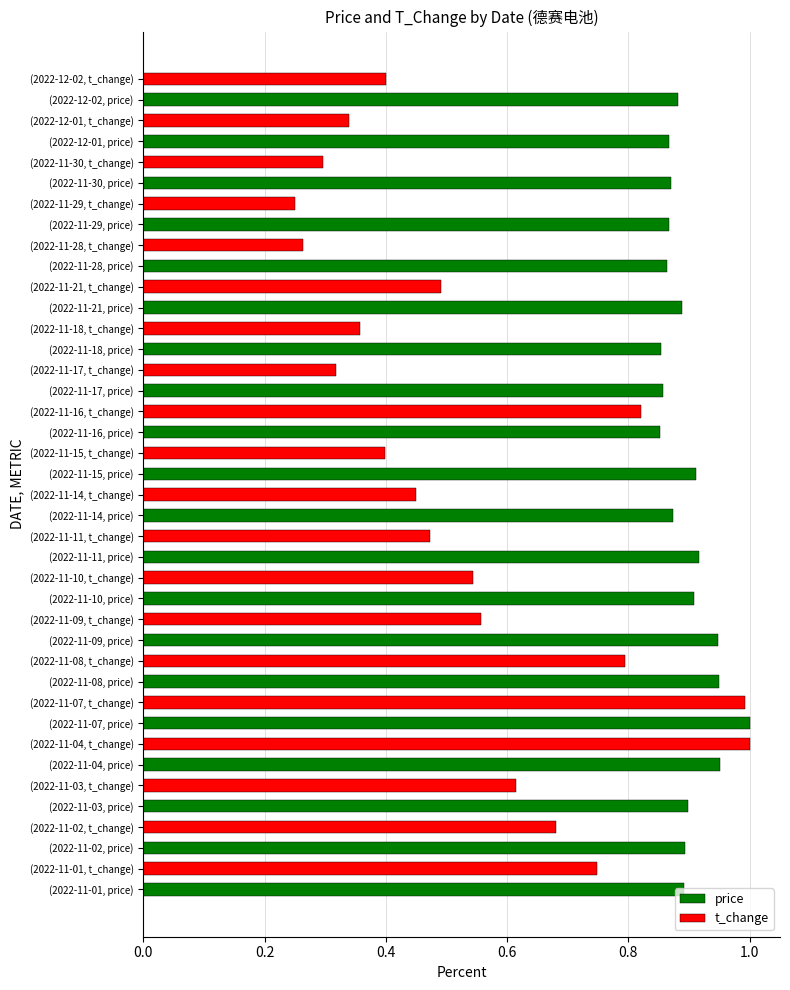

The value of price at (2022-11-09, price) is 0.9. True or false?

True